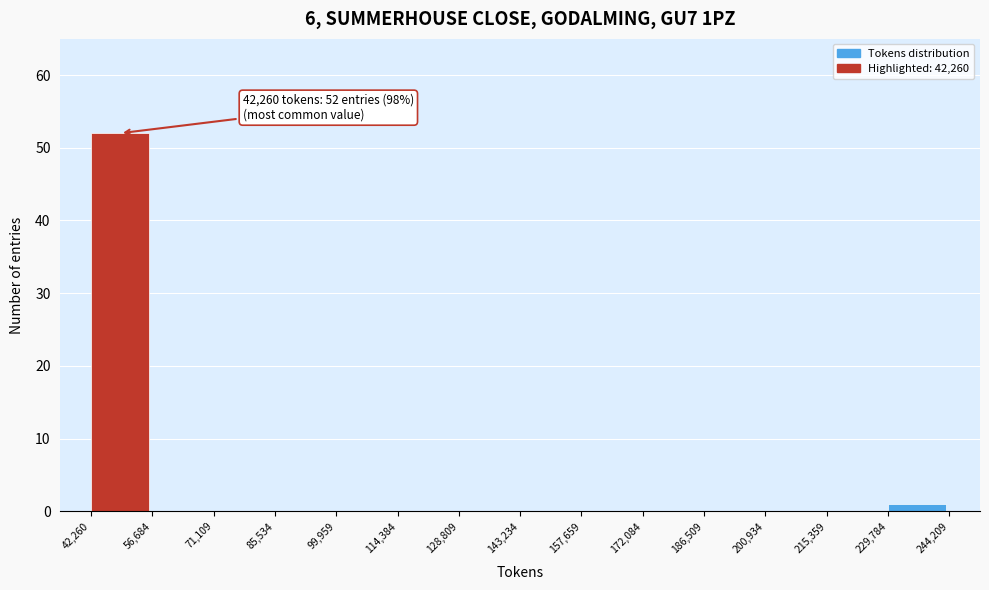

Over which range of the x-axis is the bar tallest?

42,260 to 56,684